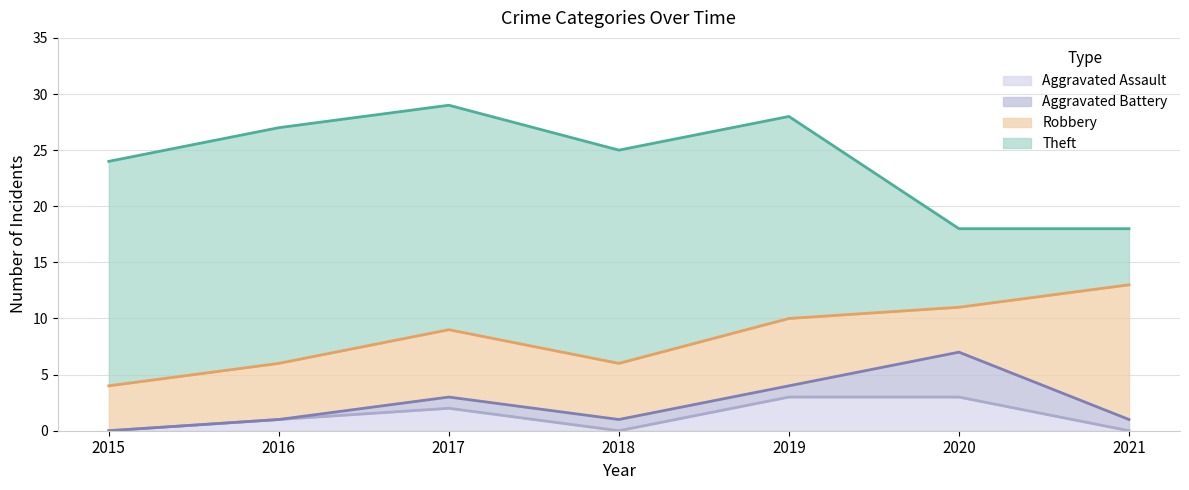

True or false: Aggravated Assault and Theft cross at least once.

False